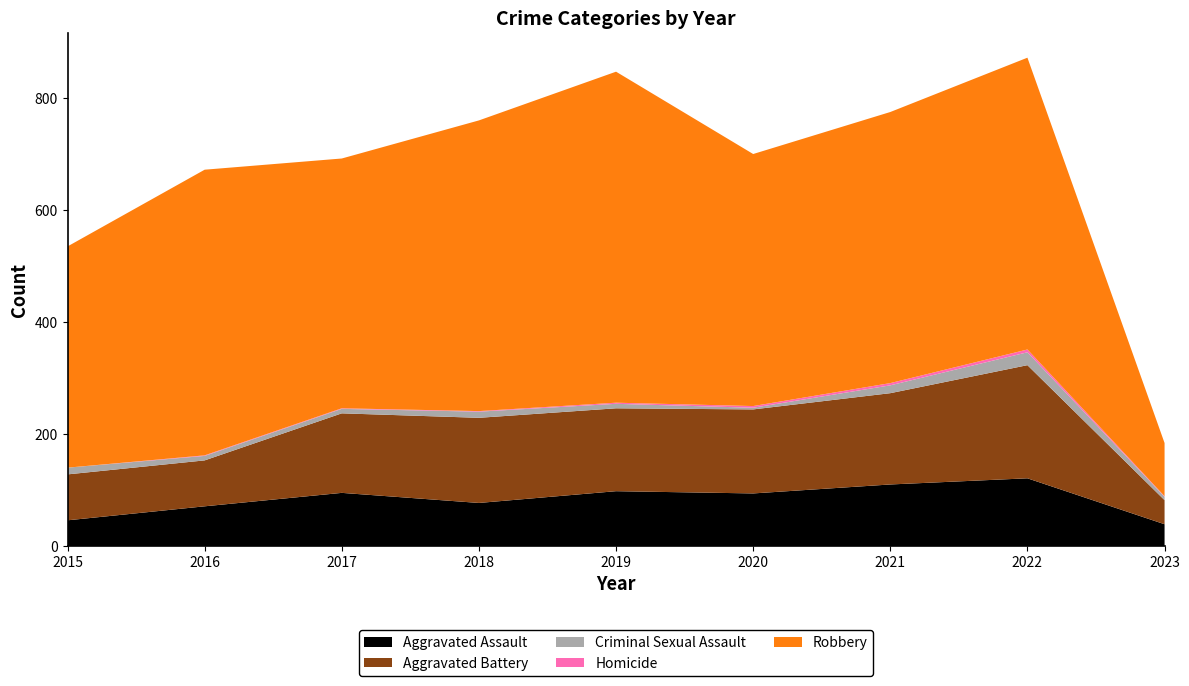

Reading left to right, extract all data points from this chart.

Aggravated Assault: 46	71	95	77	98	94	110	121	39
Aggravated Battery: 82	82	142	152	148	150	163	202	43
Criminal Sexual Assault: 12	8	8	11	8	3	14	23	6
Homicide: 0	1	1	1	2	3	4	5	1
Robbery: 395	510	446	519	591	450	484	521	95